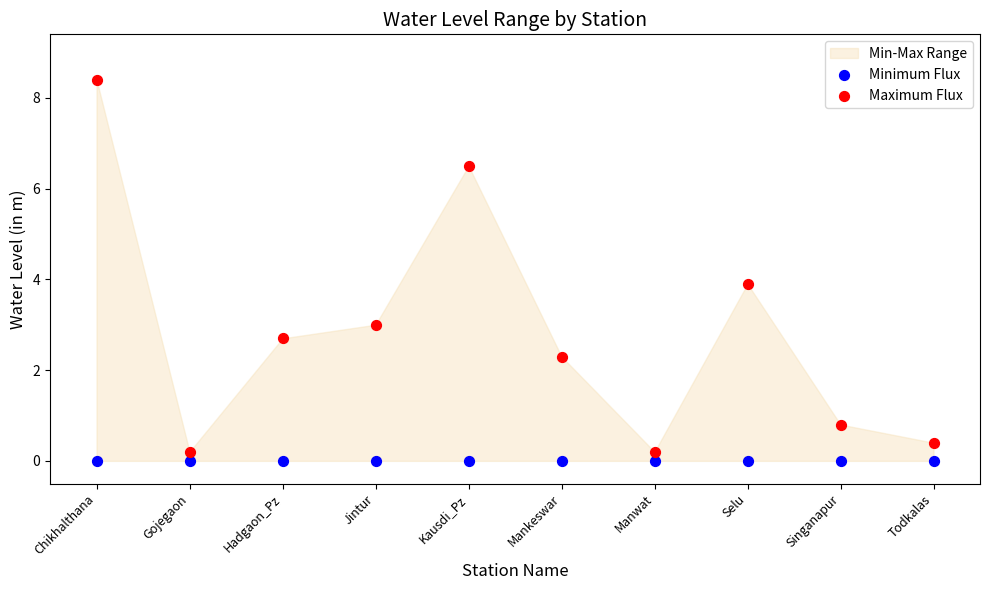

Which series contains the highest Y value?

Maximum Flux